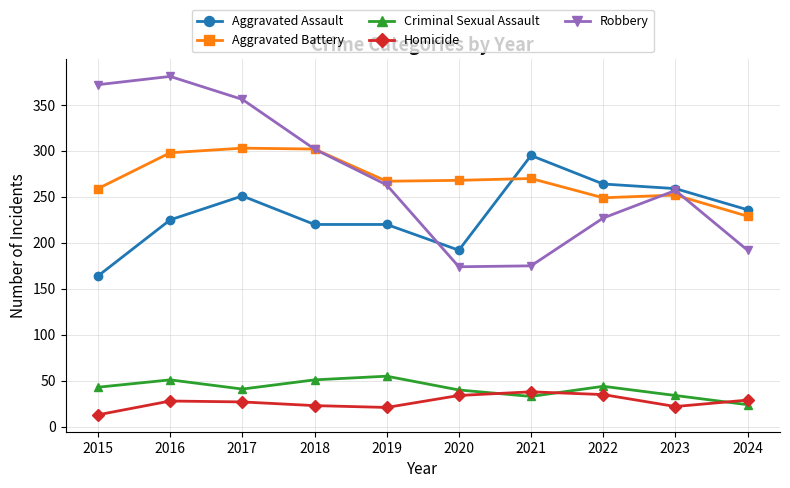

Read the Robbery value at 2021, to the nearest 5.

175